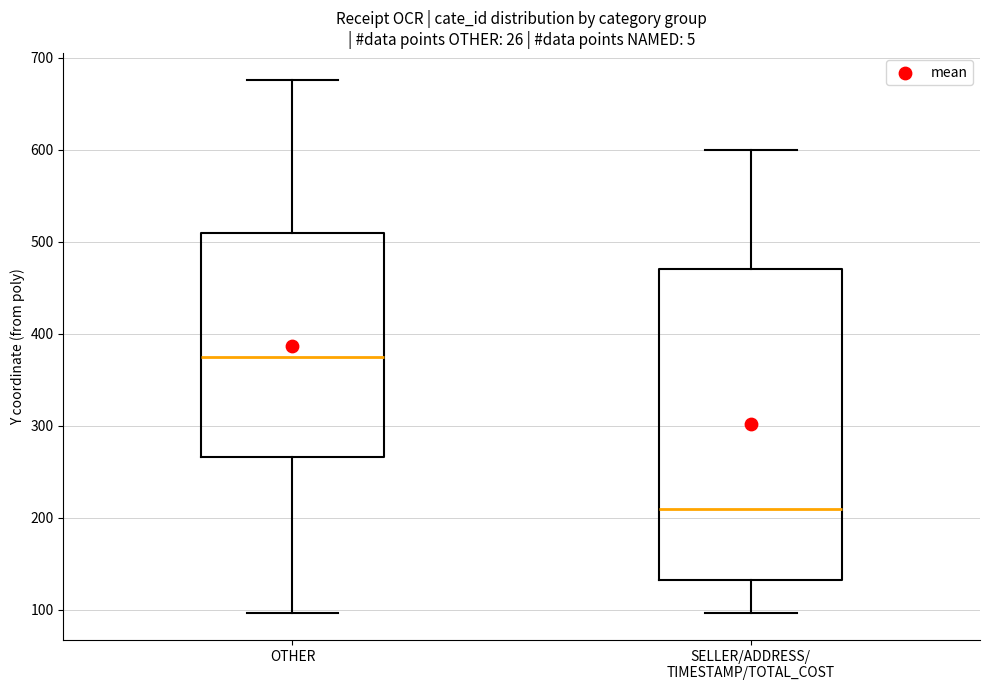

Which box's median line is the highest?

OTHER